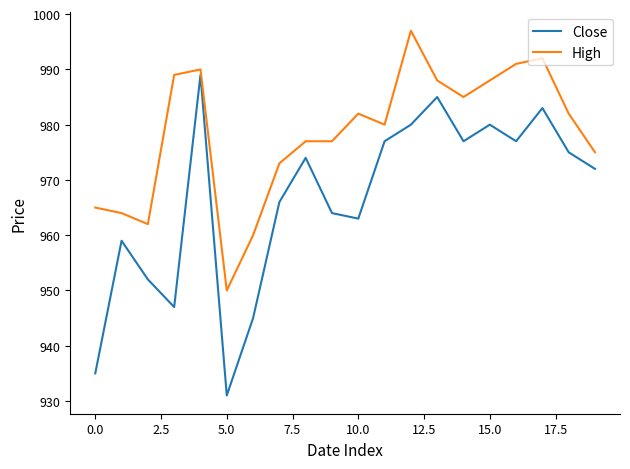

What is the minimum value for High?

950